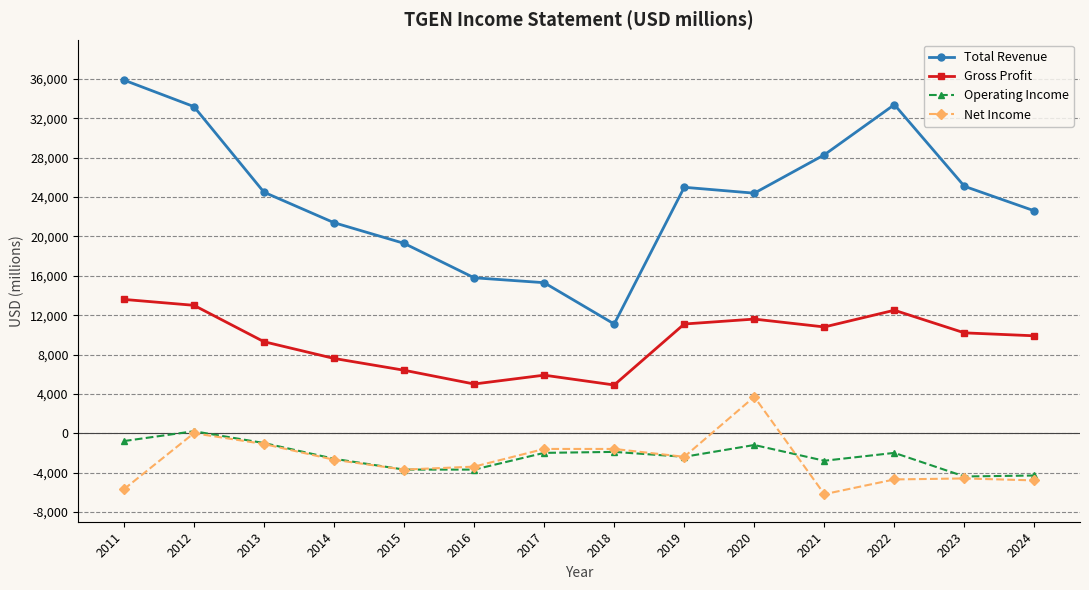

What is the sum of the Total Revenue values at 2018 and 2015?

30400